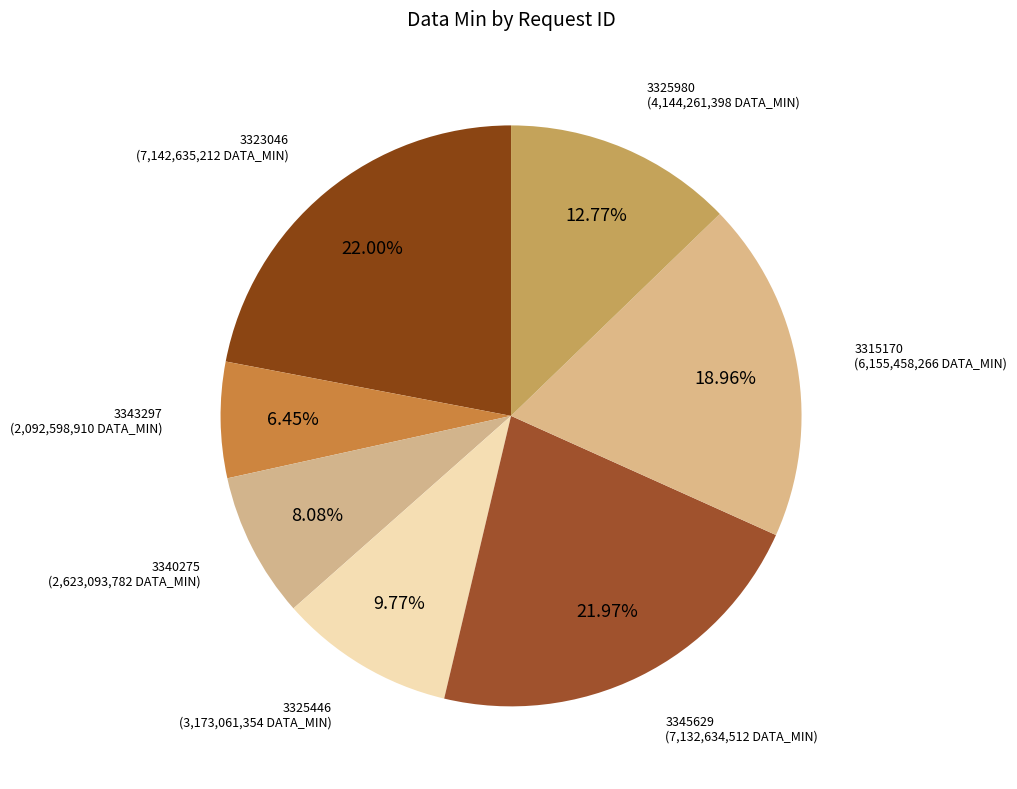

What percentage is the 3343297 slice, to the nearest percent?

6%